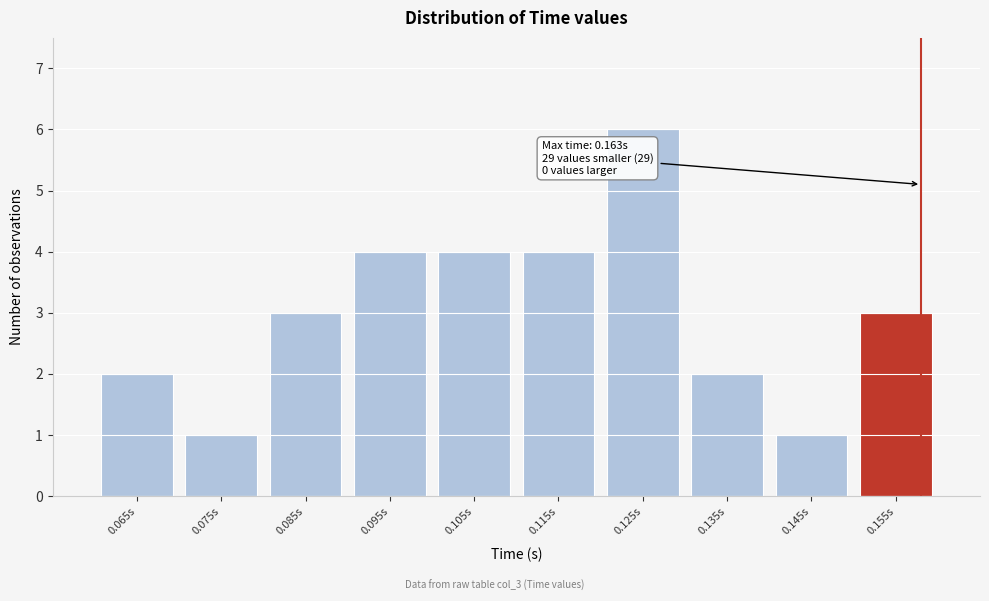

Reading left to right, what are all the values shown in this chart?

0.065s=2	0.075s=1	0.085s=3	0.095s=4	0.105s=4	0.115s=4	0.125s=6	0.135s=2	0.145s=1	0.155s=3